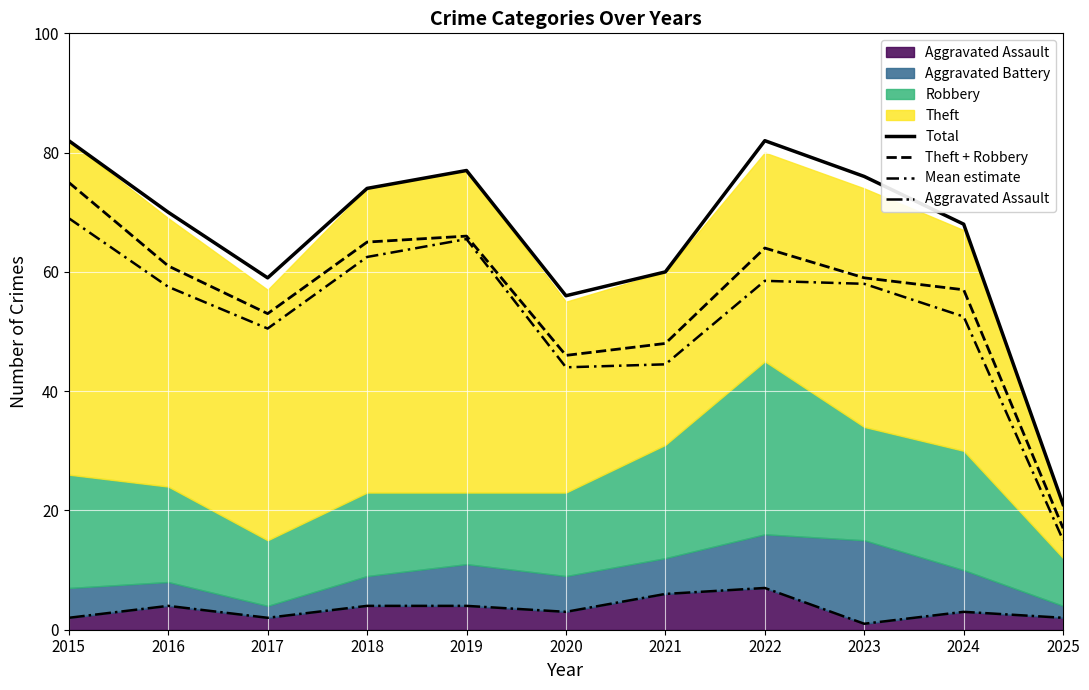

Reading left to right, what are all the values shown in this chart?

Total: 82.0	70.0	59.0	74.0	77.0	56.0	60.0	82.0	76.0	68.0	21.0
Theft + Robbery: 75.0	61.0	53.0	65.0	66.0	46.0	48.0	64.0	59.0	57.0	17.0
Mean estimate: 69.0	57.5	50.5	62.5	65.5	44.0	44.5	58.5	58.0	52.5	15.0
Aggravated Assault: 2.0	4.0	2.0	4.0	4.0	3.0	6.0	7.0	1.0	3.0	2.0